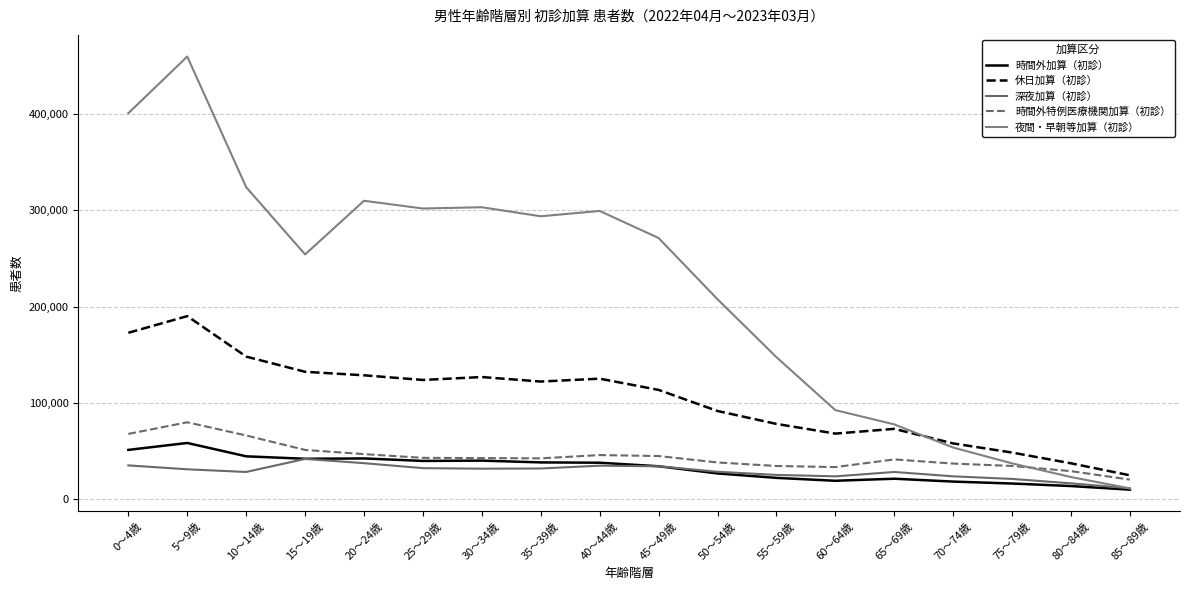

What is the greatest value displayed?

459958